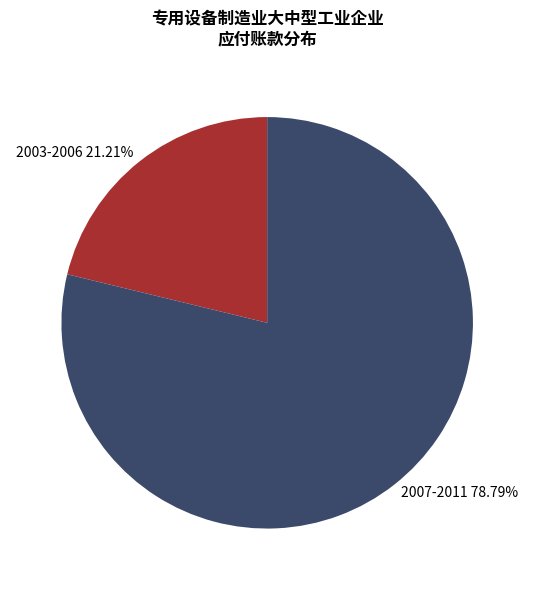

Which slice is the largest?

2007-2011 78.79%